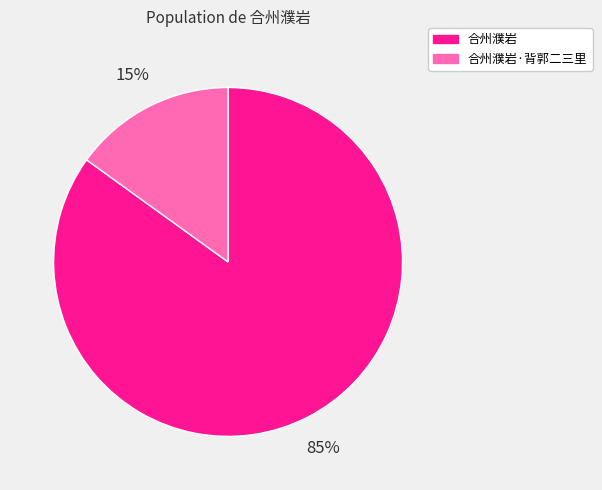

To the nearest percent, what is the combined percentage of 合州濮岩·背郭二三里 and 合州濮岩?

100%